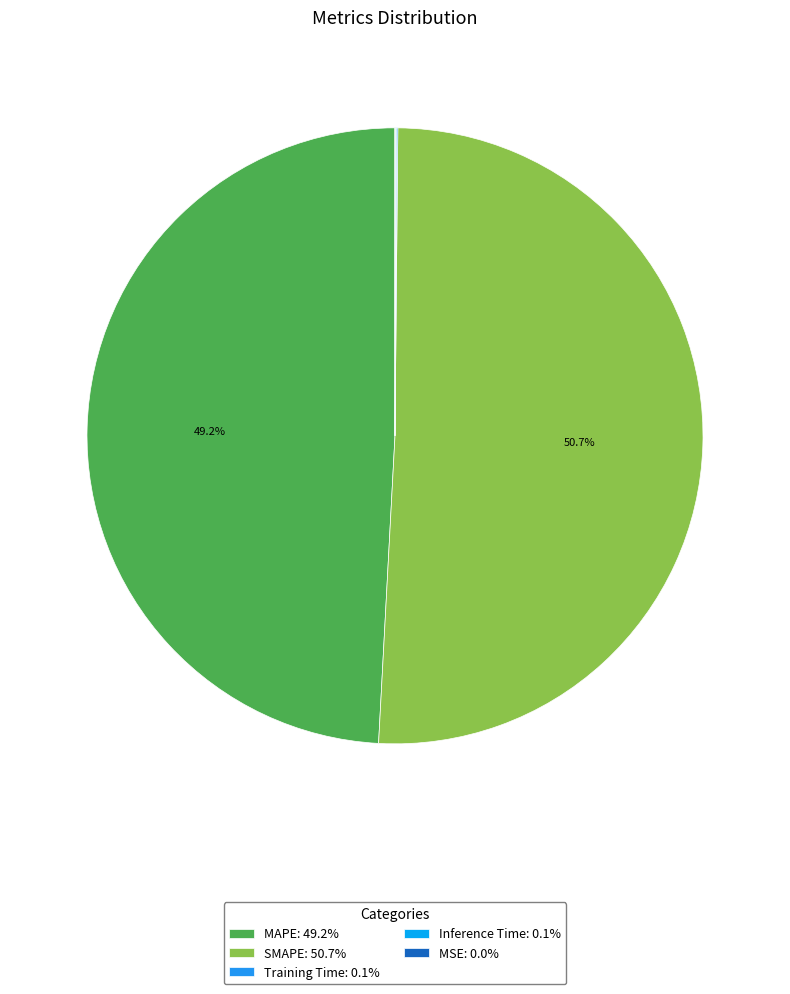

Which slice is the largest?

SMAPE